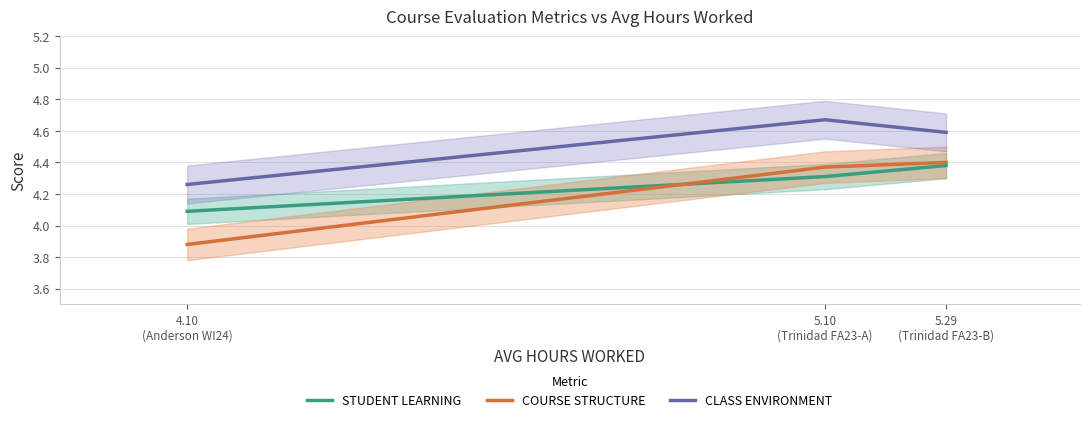

True or false: COURSE STRUCTURE has a value of 5.3 at 4.10
(Anderson WI24).

False